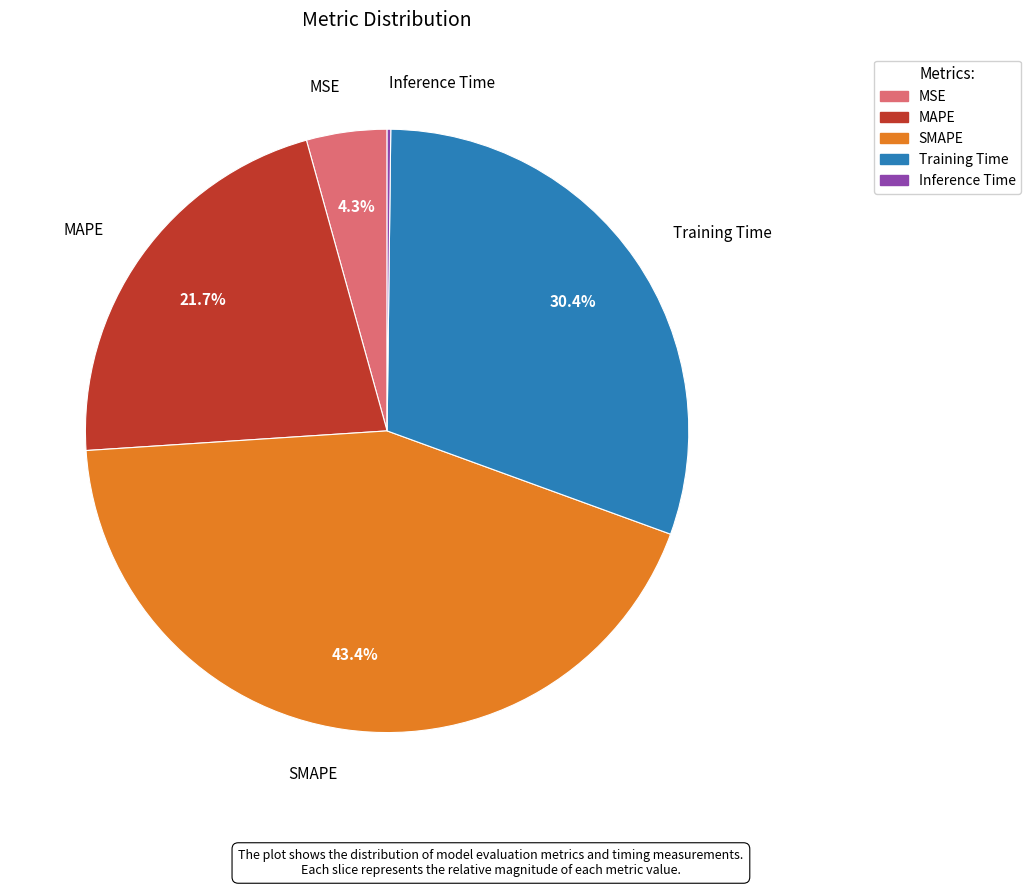

To the nearest percent, what portion does MSE represent?

4%